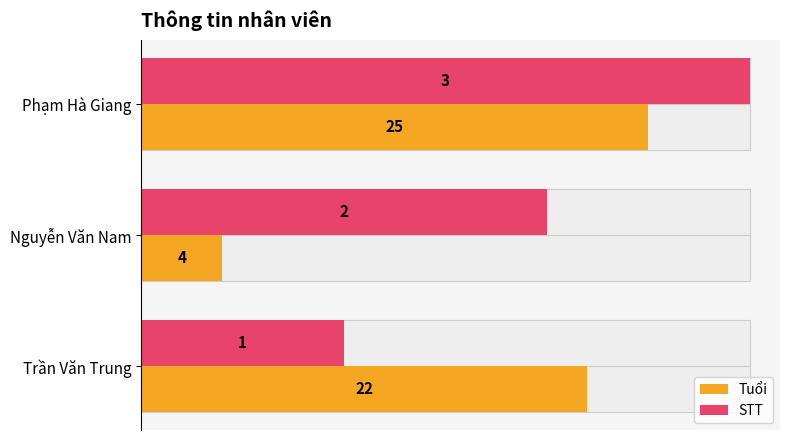

The value of Tuổi at Phạm Hà Giang is 1.5. True or false?

False